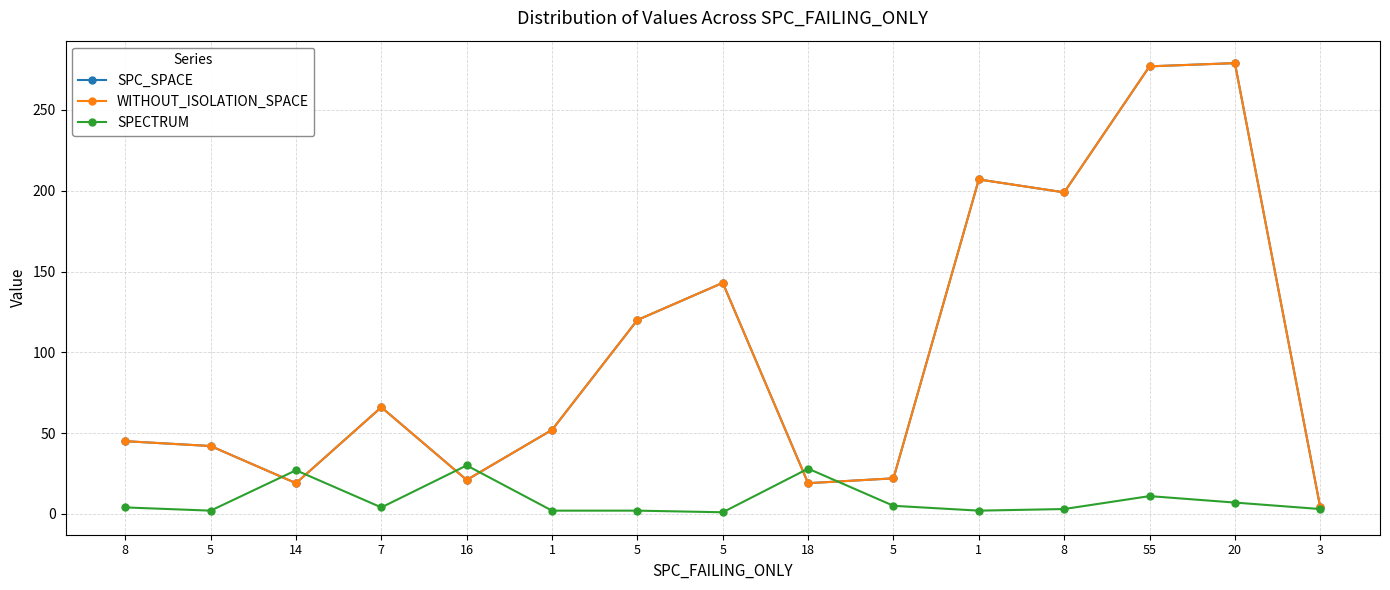

At which label does SPECTRUM reach its peak?

16